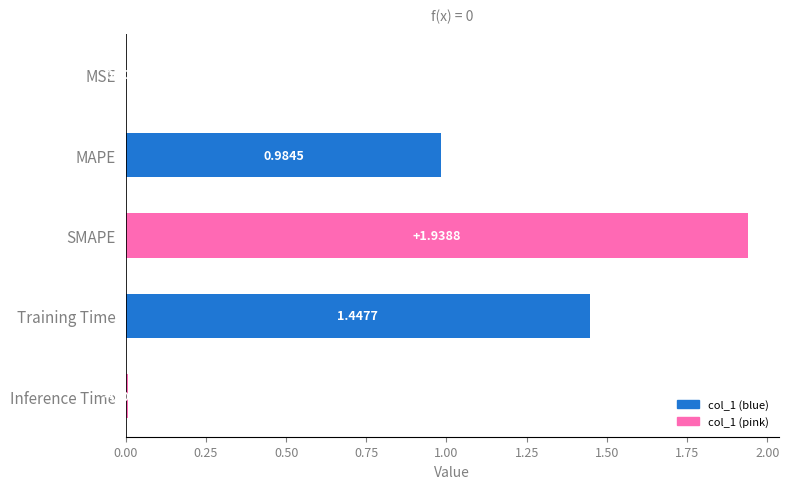

What is the sum of all values?

4.4